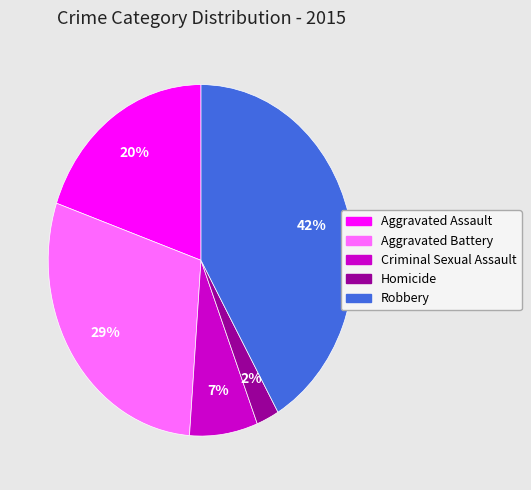

The Aggravated Battery slice represents 35% of the pie. True or false?

False